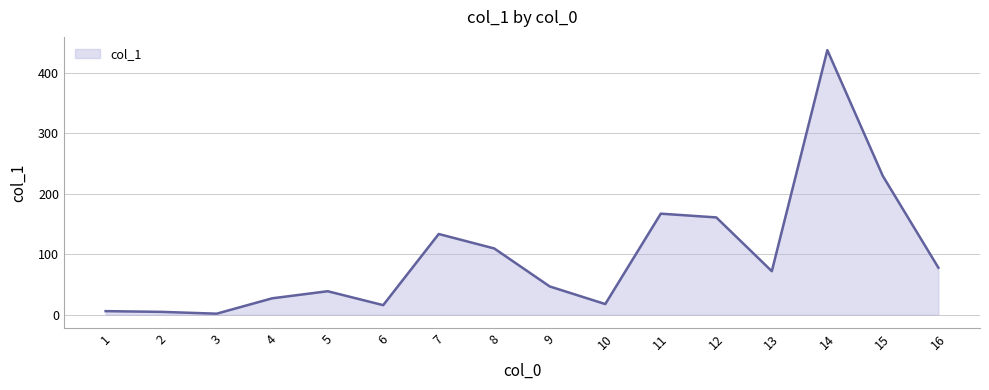

How many values exceed 71?

8